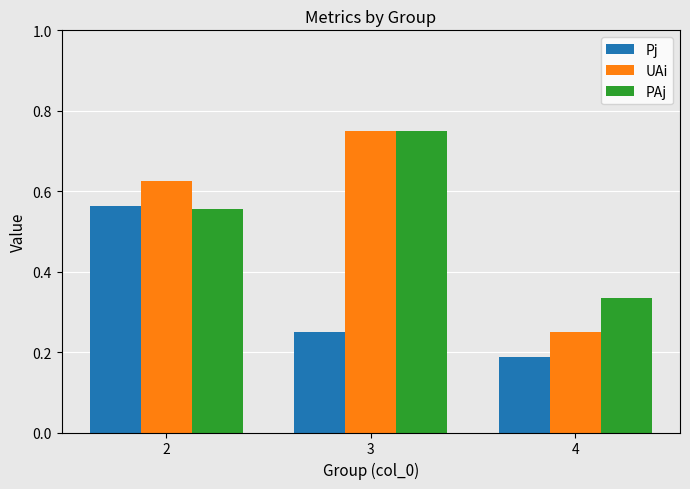

What is the total value across all series at 2?

1.7